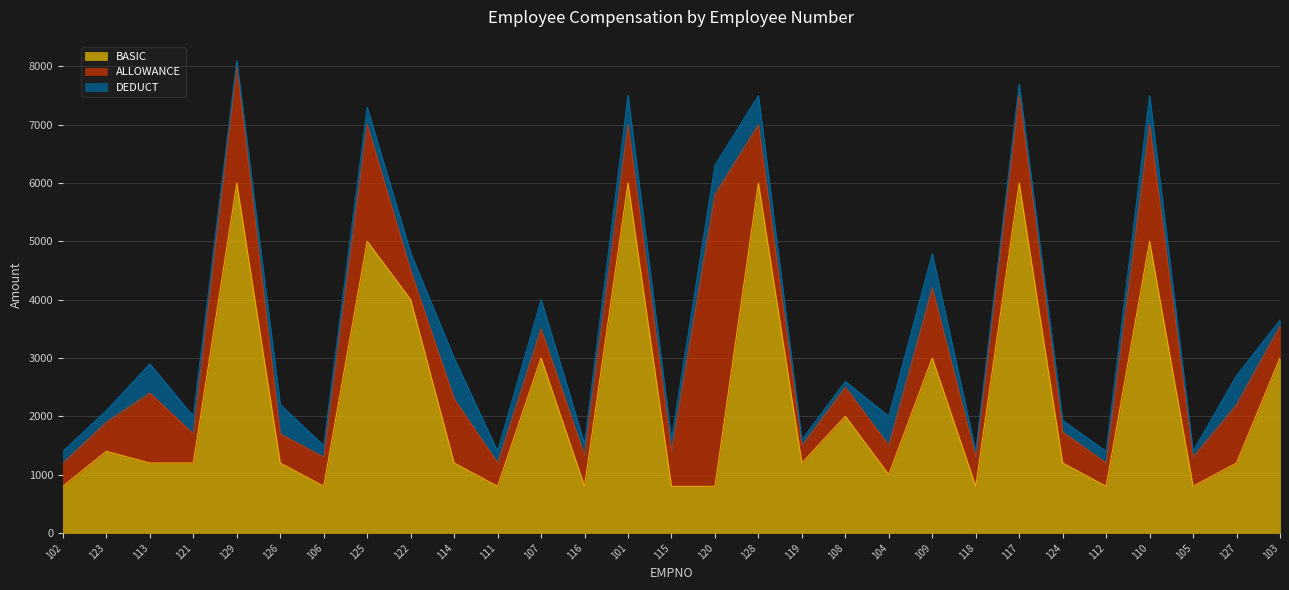

True or false: ALLOWANCE has more than 1 points higher than both neighbors.

True